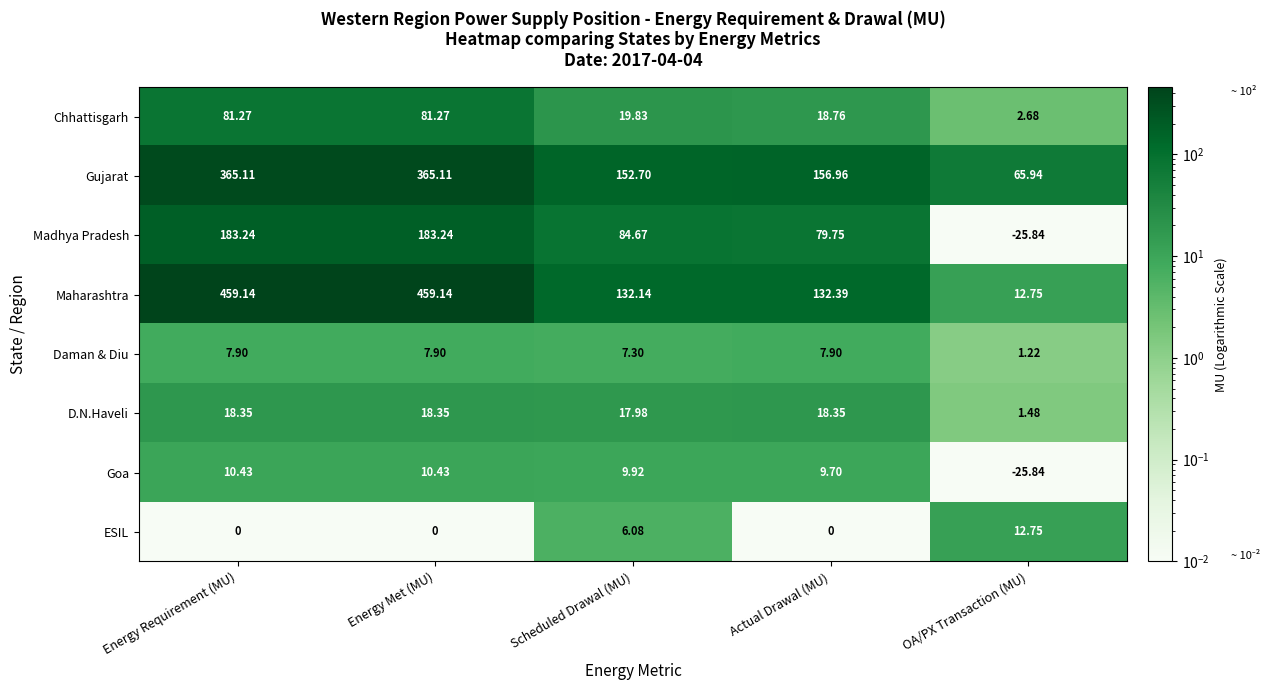

Which series has the largest total across all categories?

Maharashtra